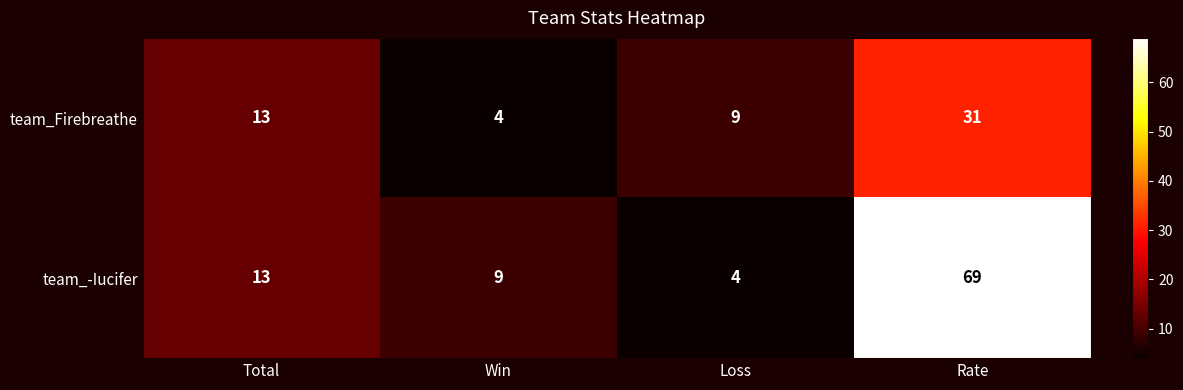

How many distinct data groups are displayed?

2